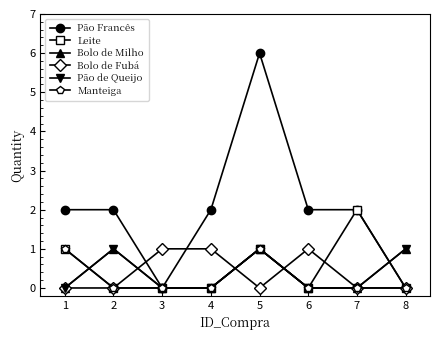

Is this an area chart (filled region under the line)?

No